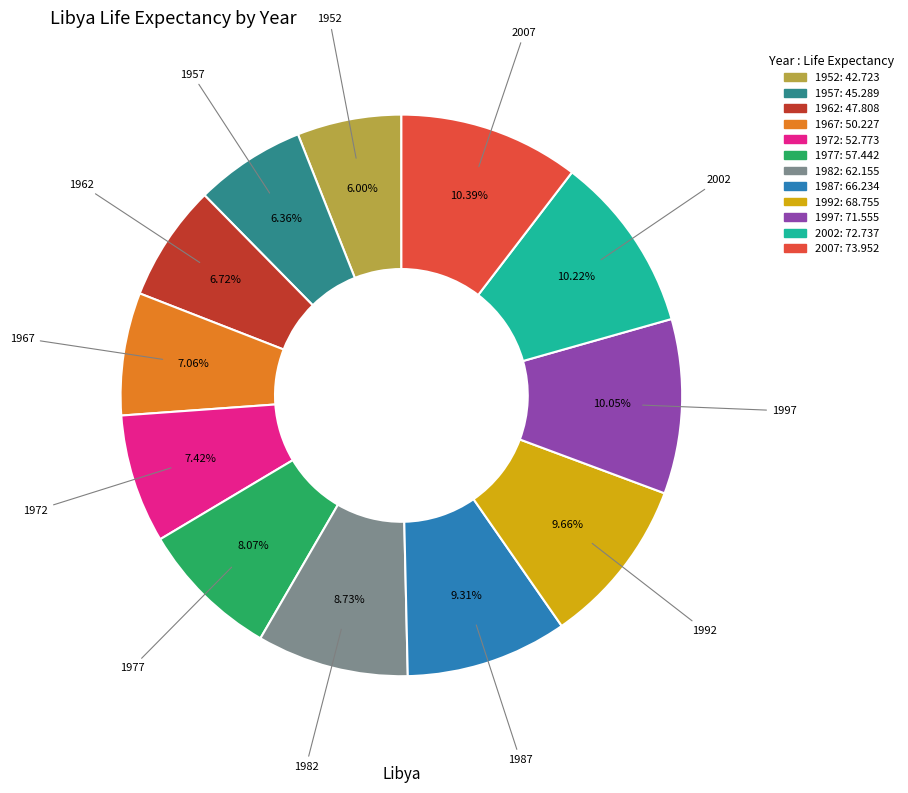

To the nearest percent, what percentage of the pie is 1992?

10%